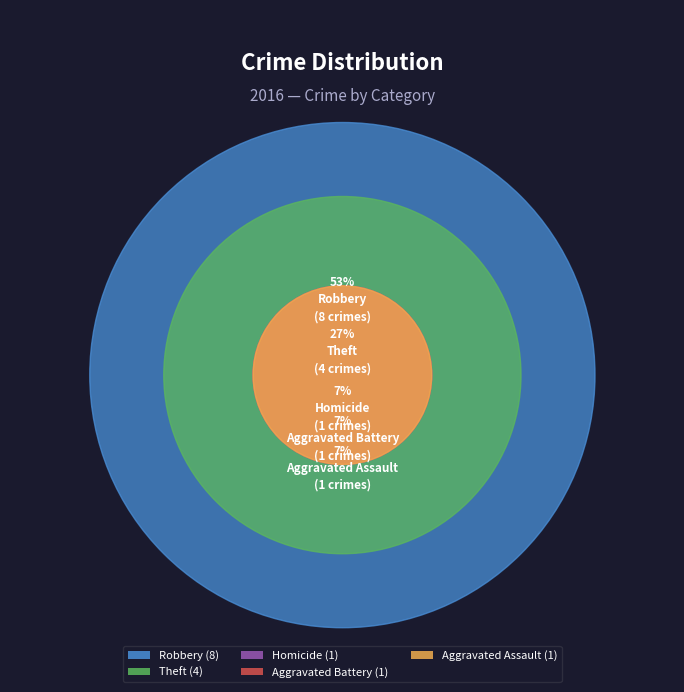

How many segments does this pie chart have?

5